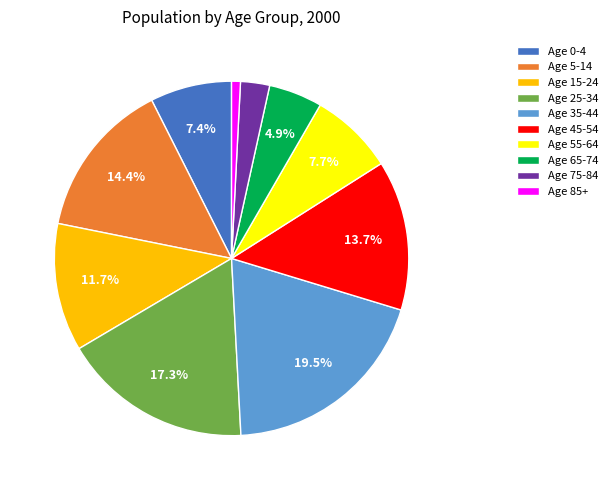

Is it true that Age 85+ is 11% of the pie?

False